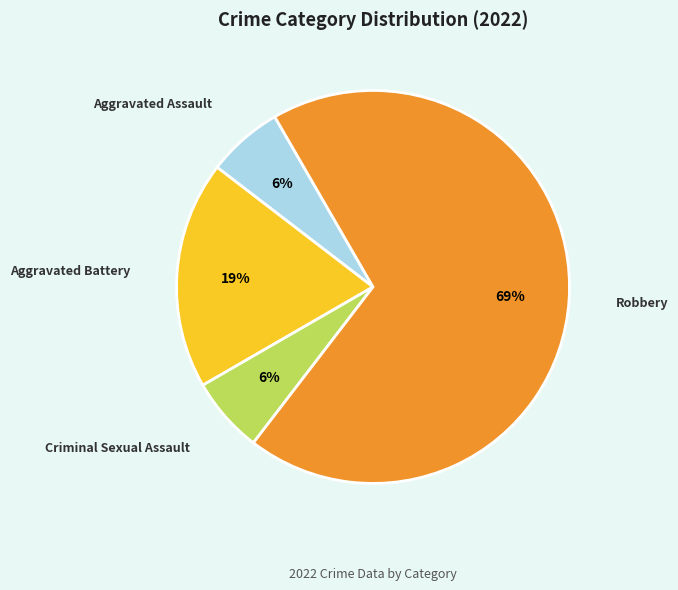

Count the number of slices in the pie.

4